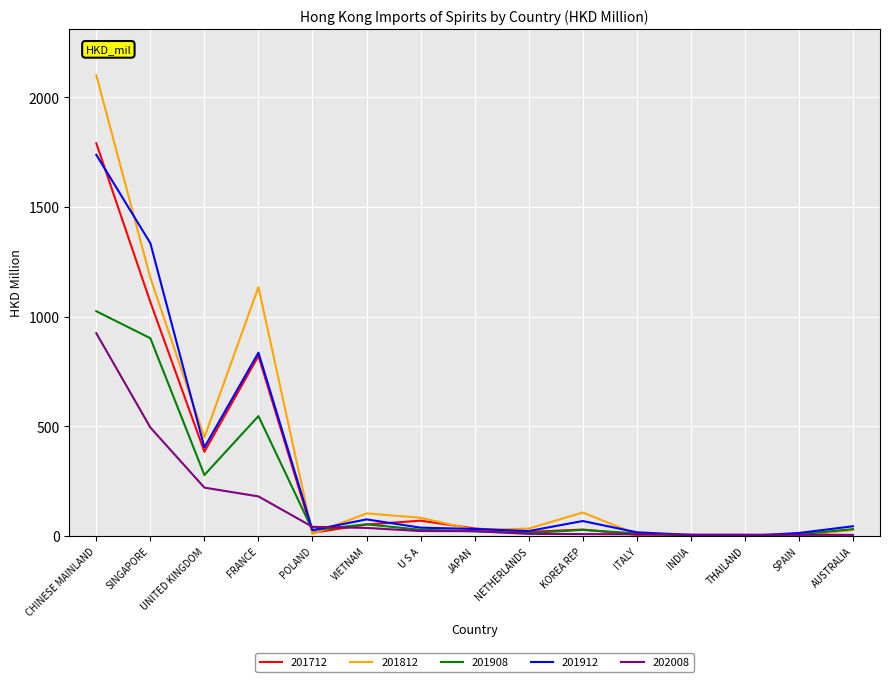

What is the difference between the maximum and minimum values in the 202008 series?

918.9